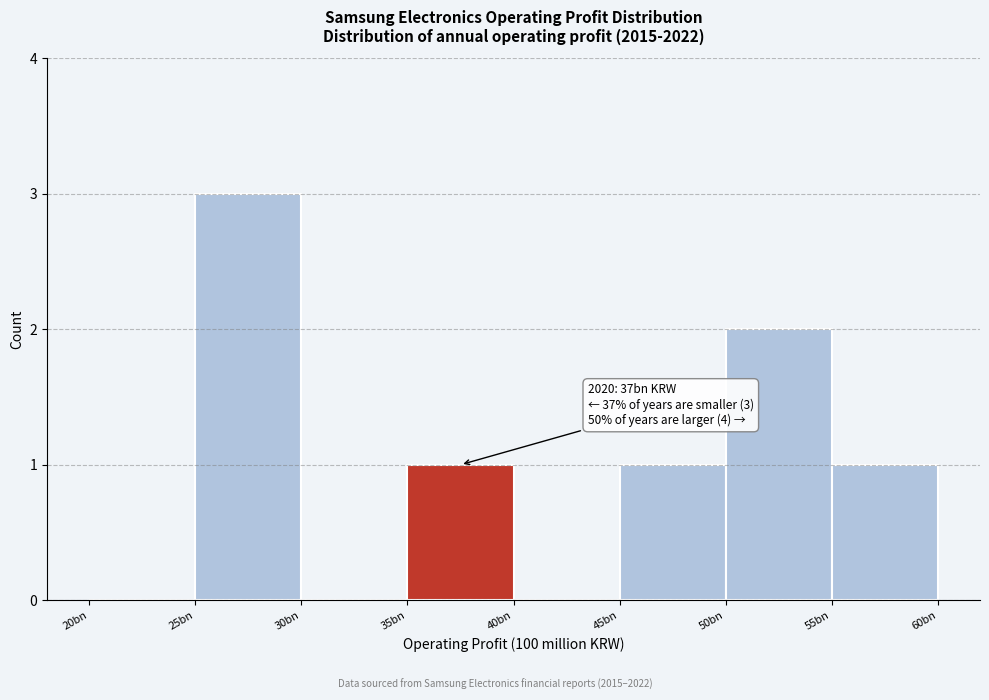

Reading right to left, extract all data points from this chart.

55bn=1	50bn=2	45bn=1	40bn=0	35bn=1	30bn=0	25bn=3	20bn=0